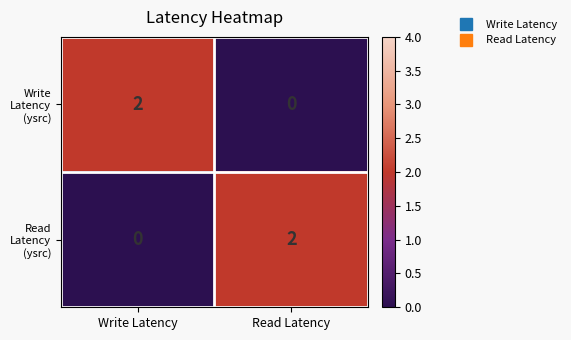

How many data points does each series have?

2